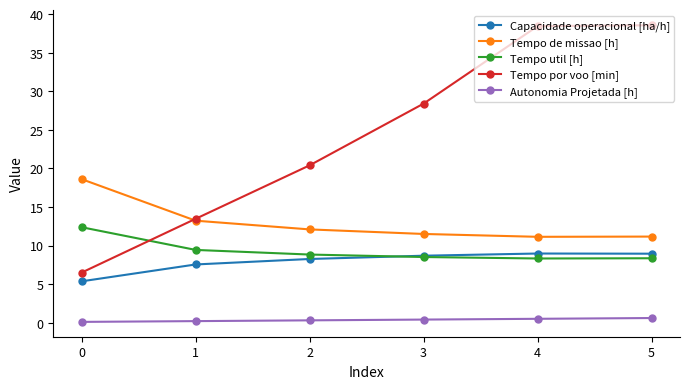

List the series in order of their peak value, highest first.

Tempo por voo [min], Tempo de missao [h], Tempo util [h], Capacidade operacional [ha/h], Autonomia Projetada [h]